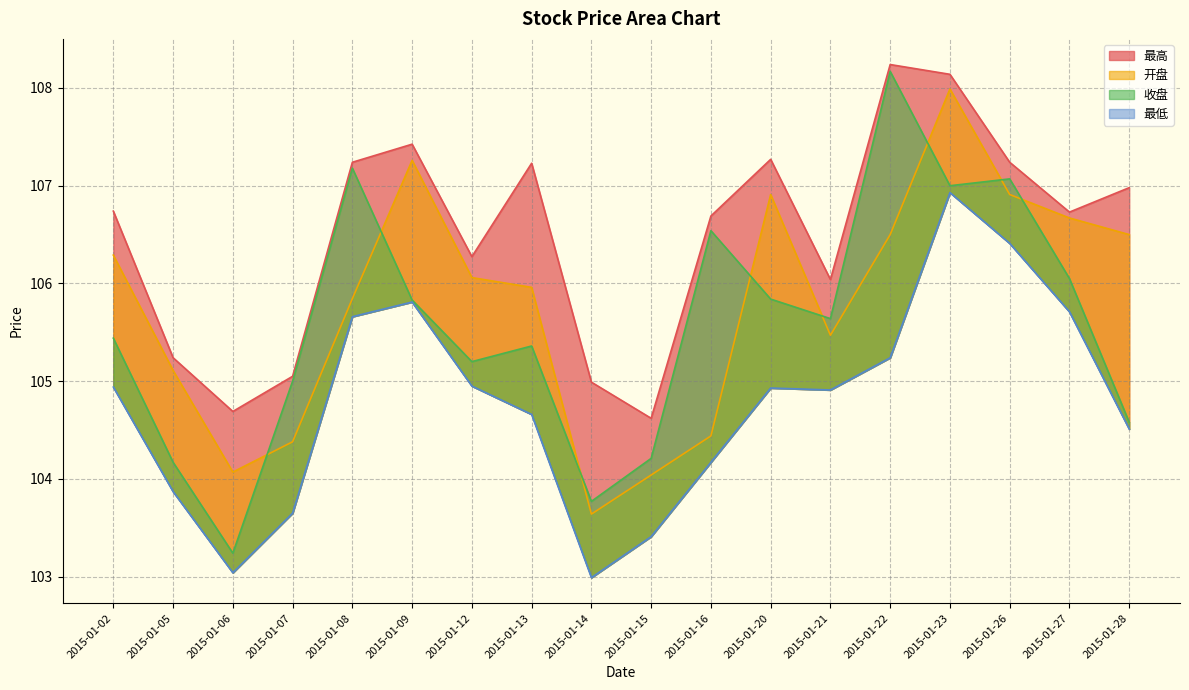

Which has a higher value, 2015-01-07 or 2015-01-28?

2015-01-28